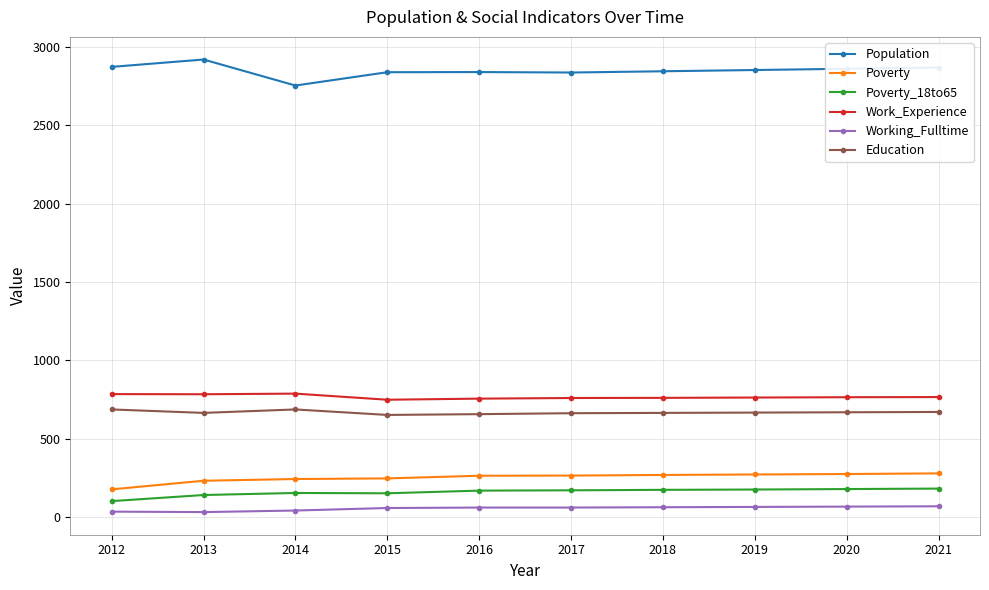

What is the maximum value for Population?

2919